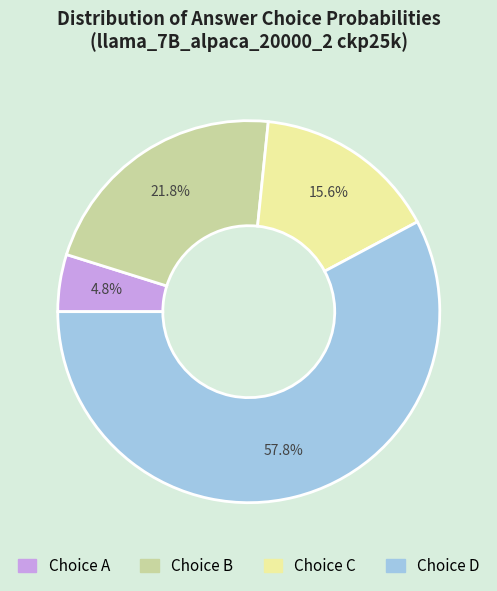

Is there any slice that represents more than half of the pie?

Yes